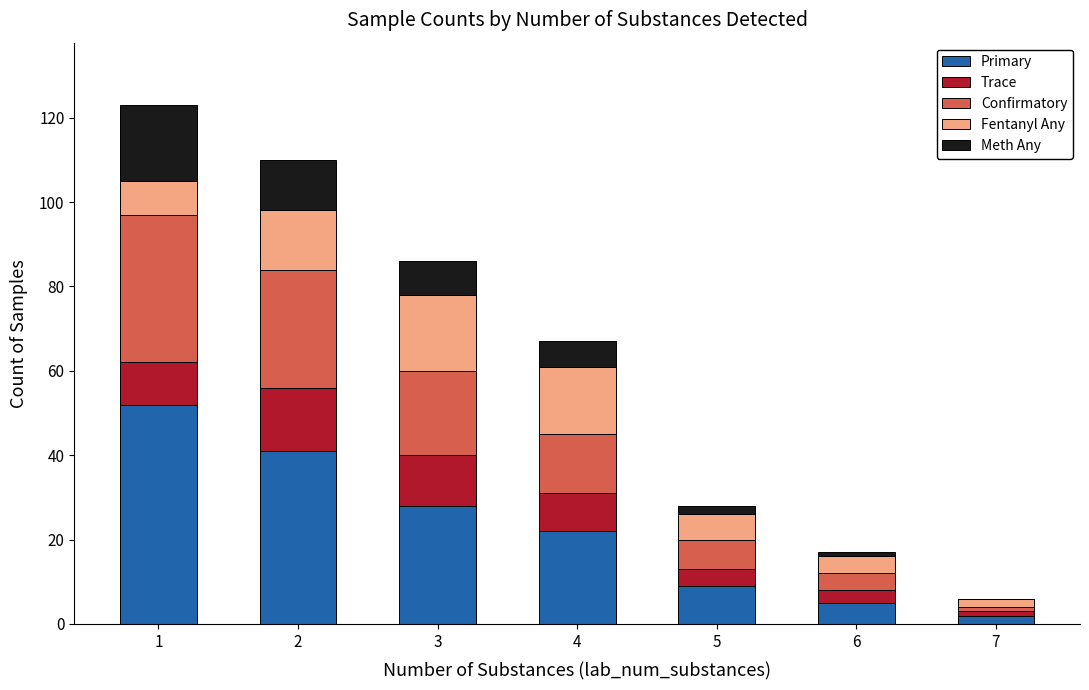

How many series are shown in this chart?

5